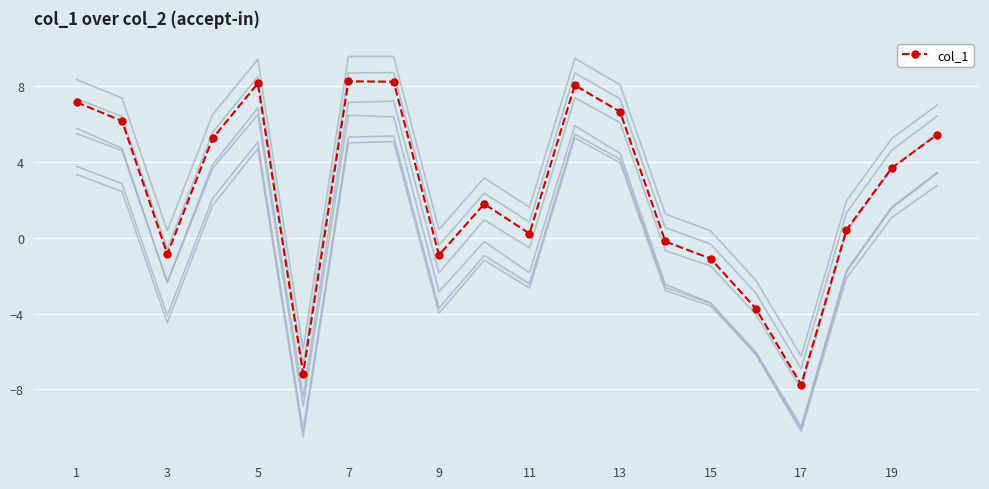

Which category has the lowest value in the col_1 series?

17